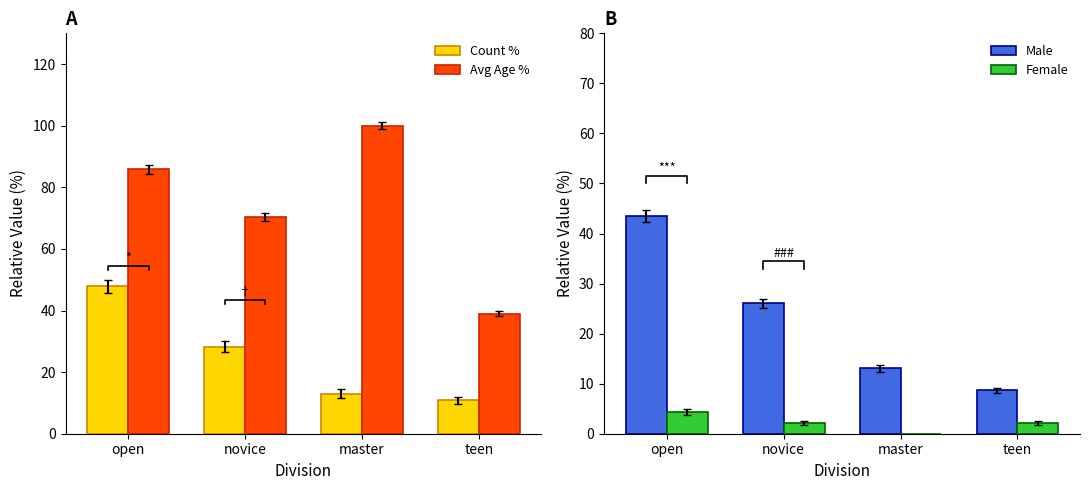

What is the difference between the Female values at novice and open?

2.2